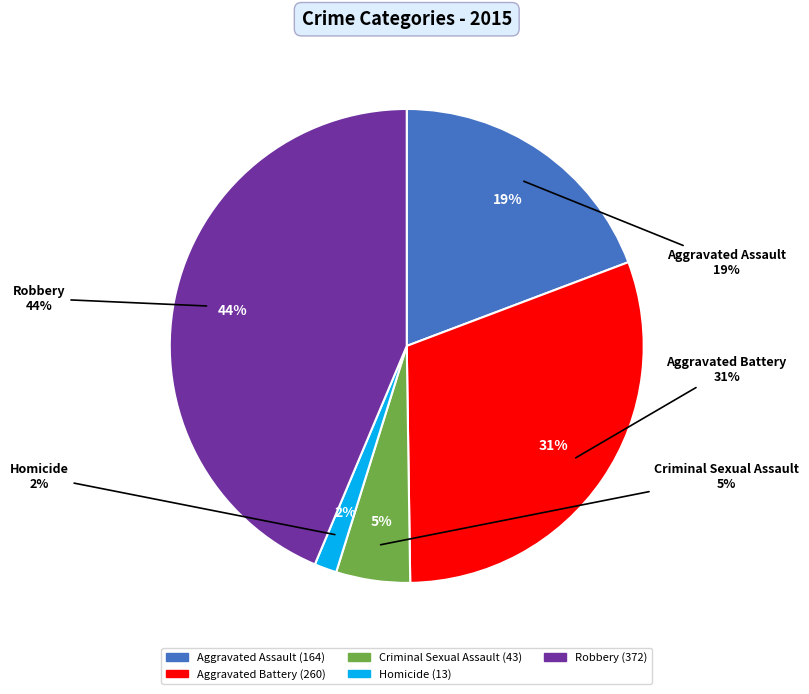

How many slices are in this pie chart?

5